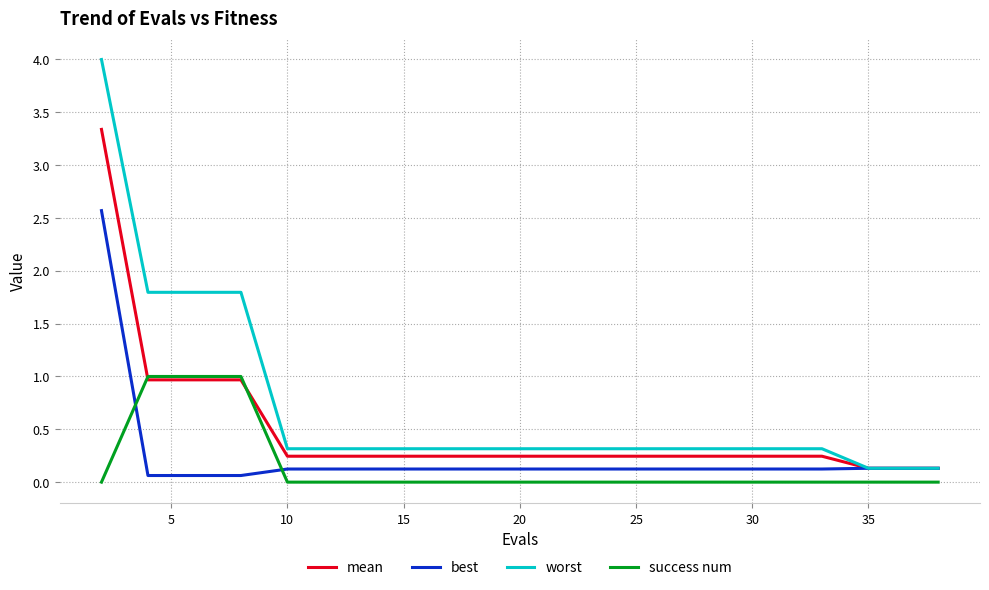

Which series has the widest spread of values?

worst